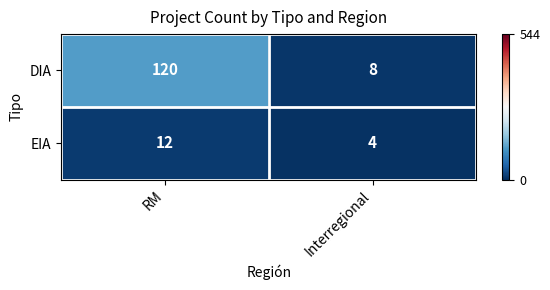

At which category does the chart reach its minimum across all series?

Interregional